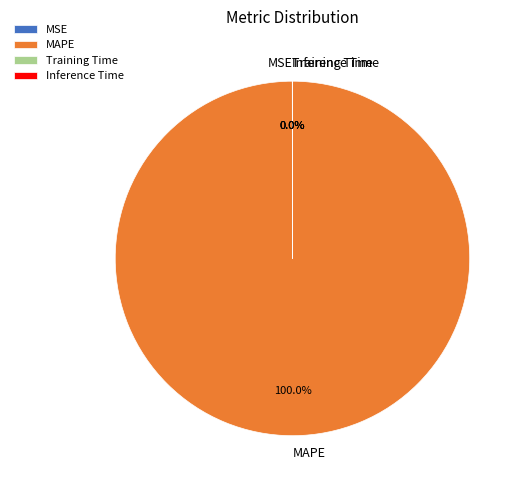

What is the majority slice?

MAPE